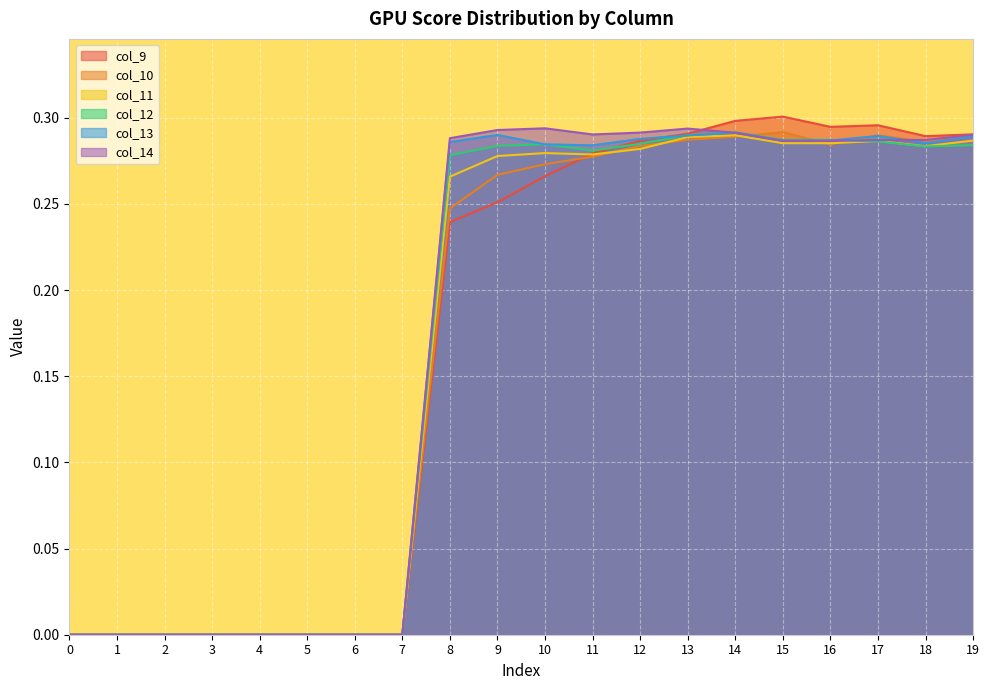

True or false: col_11 and col_13 cross at least once.

False